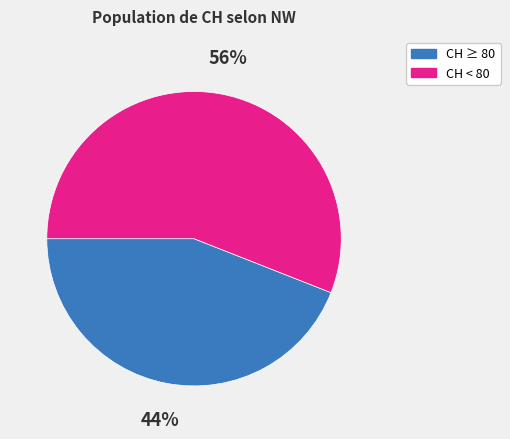

To the nearest percent, what is the average slice percentage?

50%